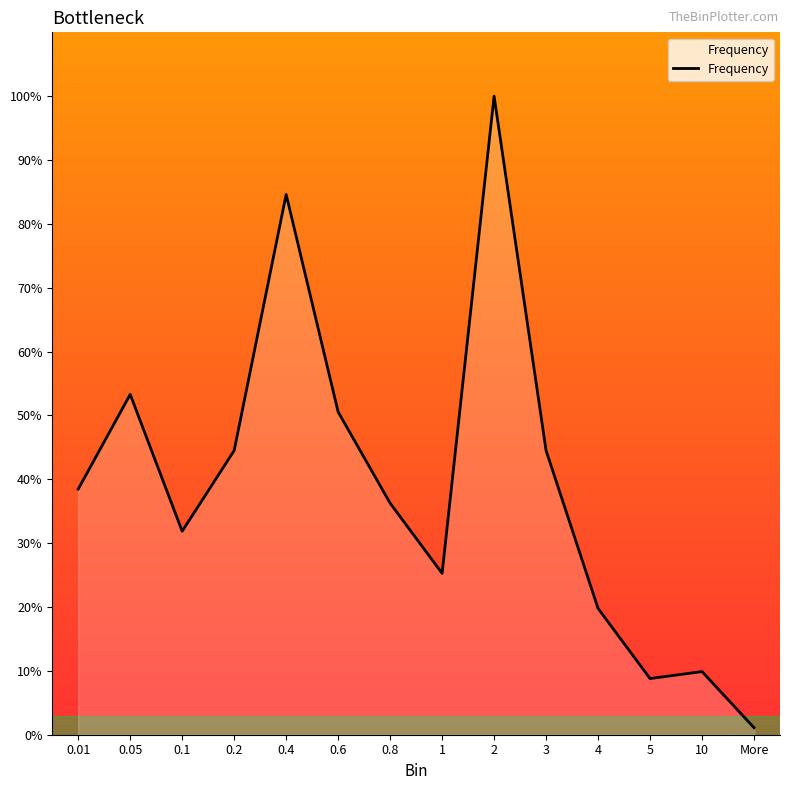

What is the difference between the maximum and minimum values?

98.9